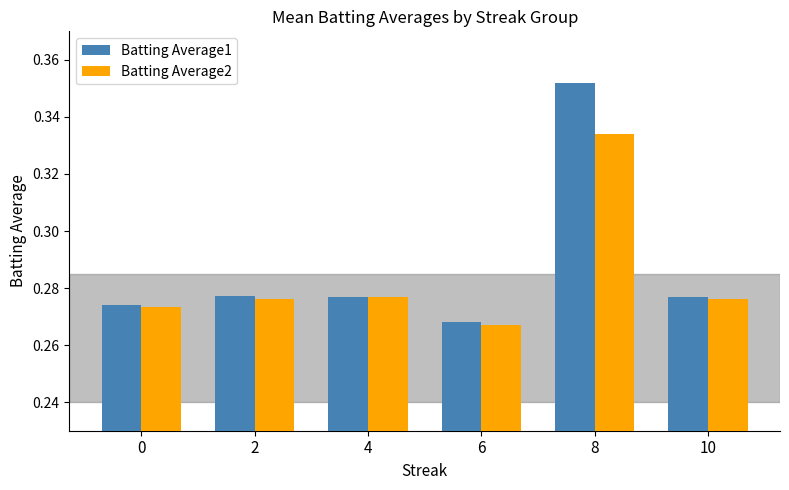

Count the Batting Average2 values in the range 0 to 1.

6